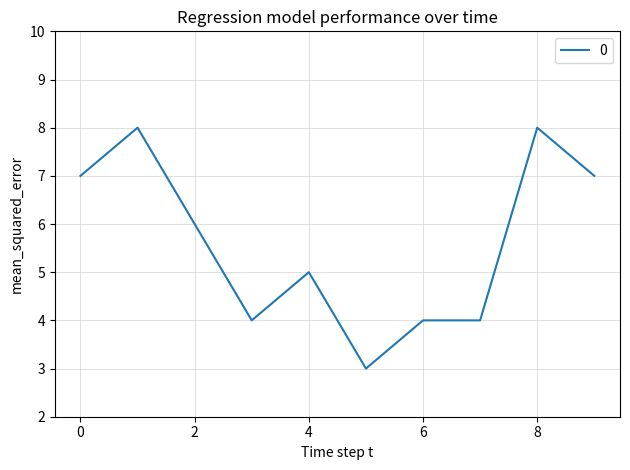

How many values are below 6?

5